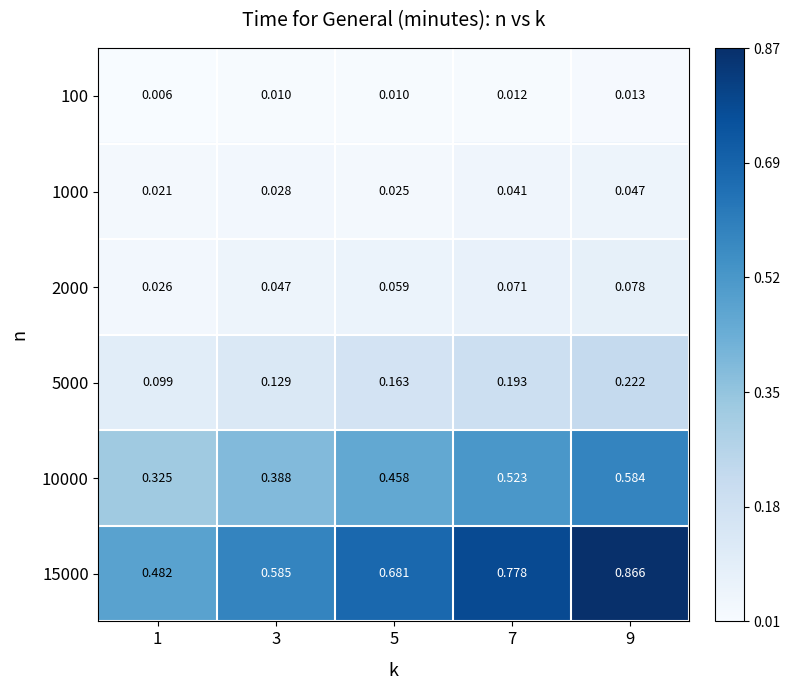

Which series has the widest spread of values?

15000